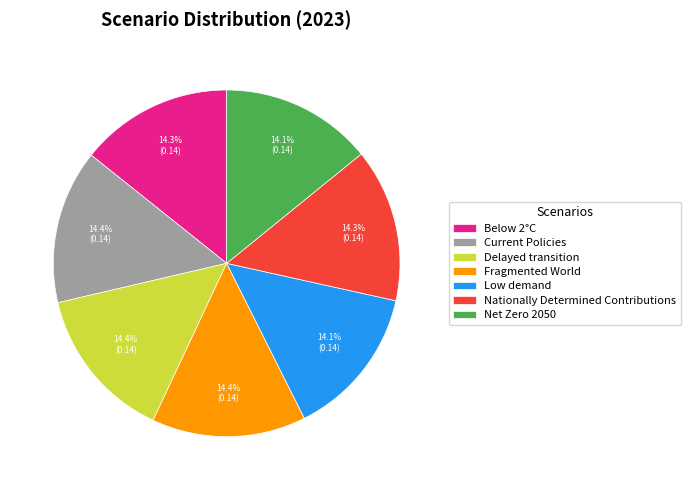

Does Fragmented World represent more than half of the total?

No